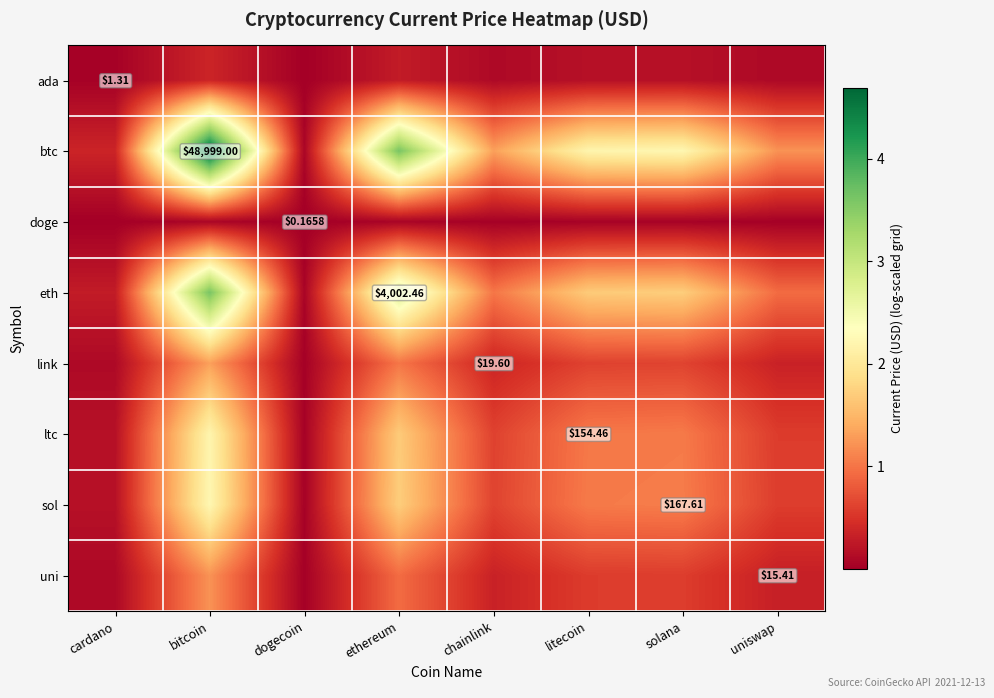

What is the spread (max minus min) of values at ethereum?

3.6